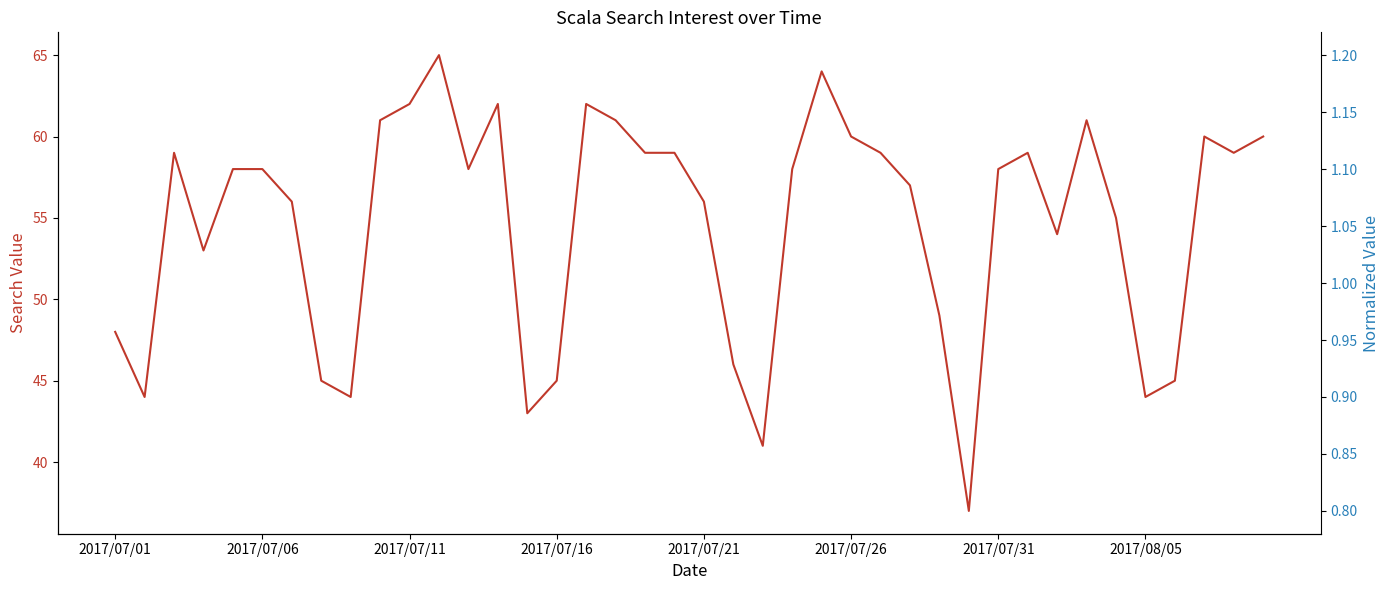

Which series changed the most between 11 and 32?

Scala